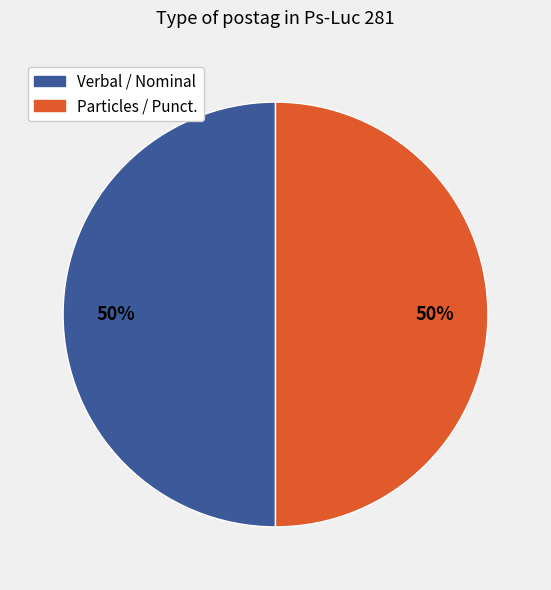

To the nearest percent, what is the average slice percentage?

50%